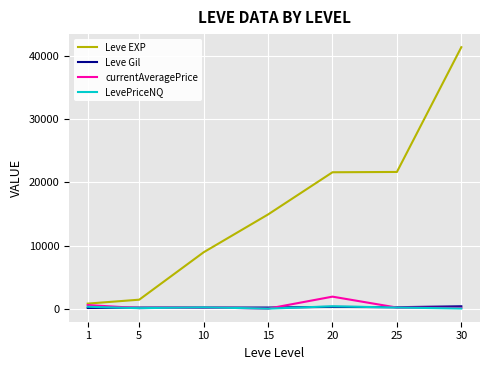

Is the value of LevePriceNQ at 25 greater than the value of Leve EXP at 25?

No